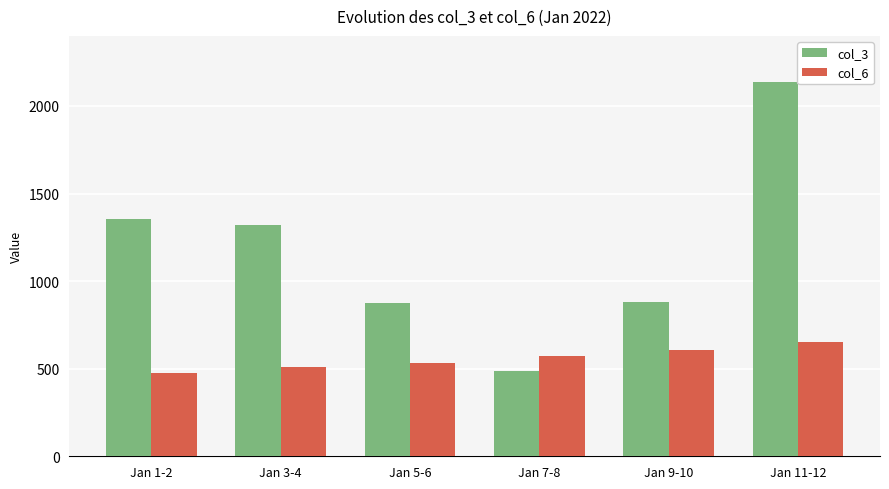

What is the sum of all col_6 values?

334852850.0